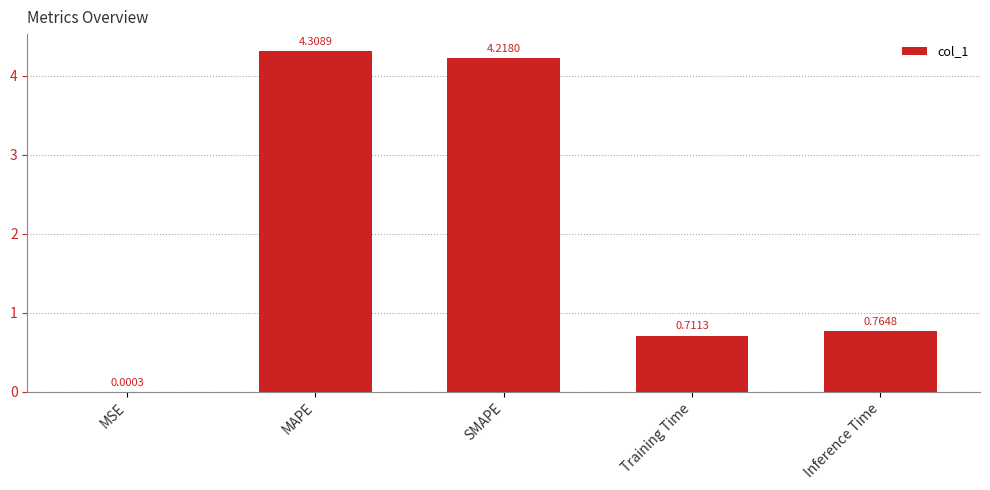

Where is the data nearest to the value 2?

Inference Time